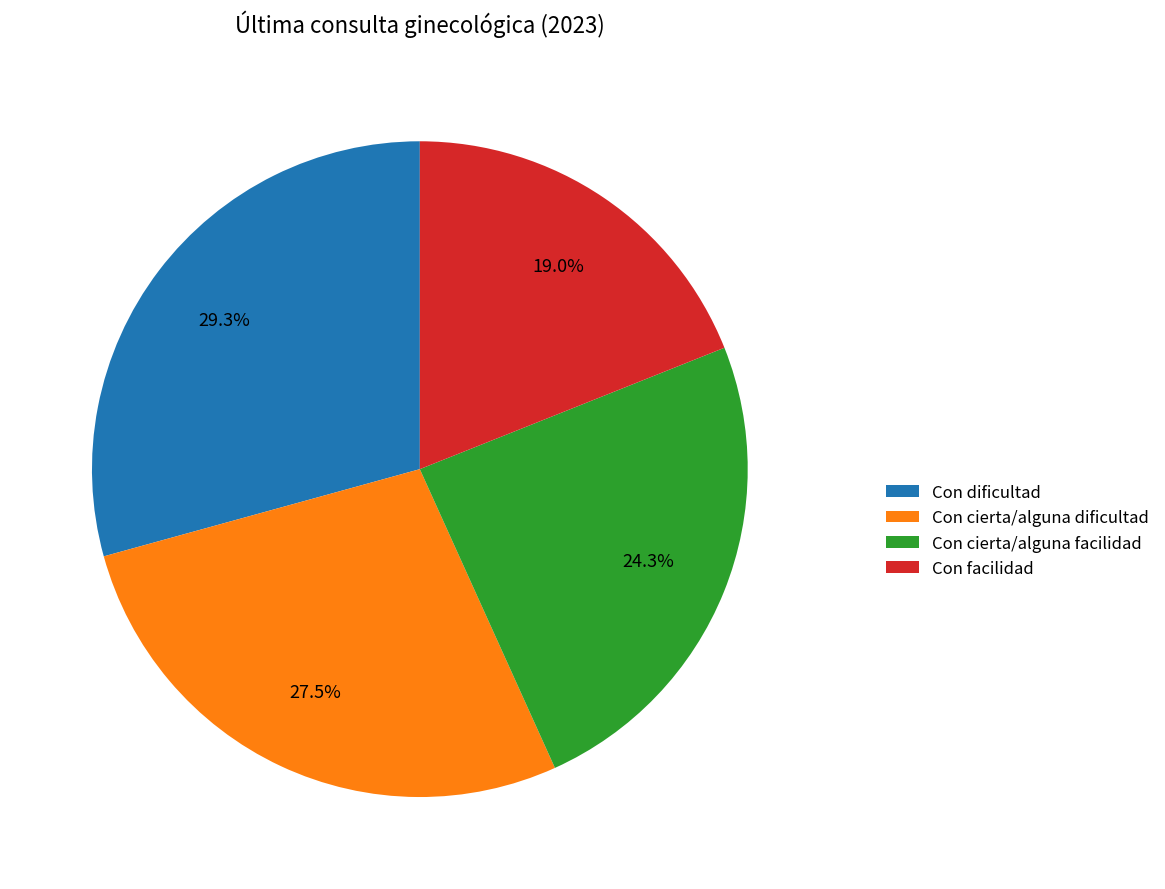

Is there a majority slice in this chart?

No